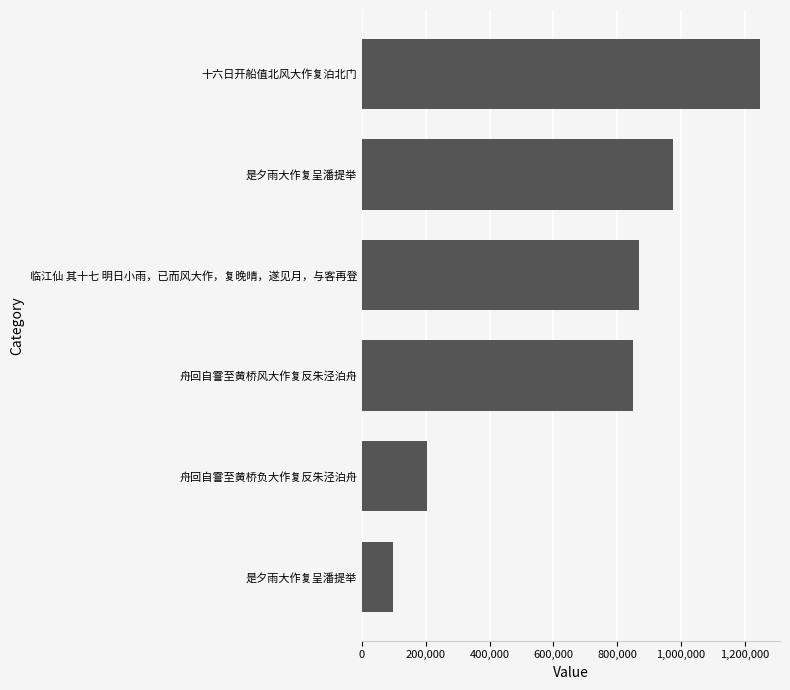

Which category has the highest value across all series?

十六日开船值北风大作复泊北门